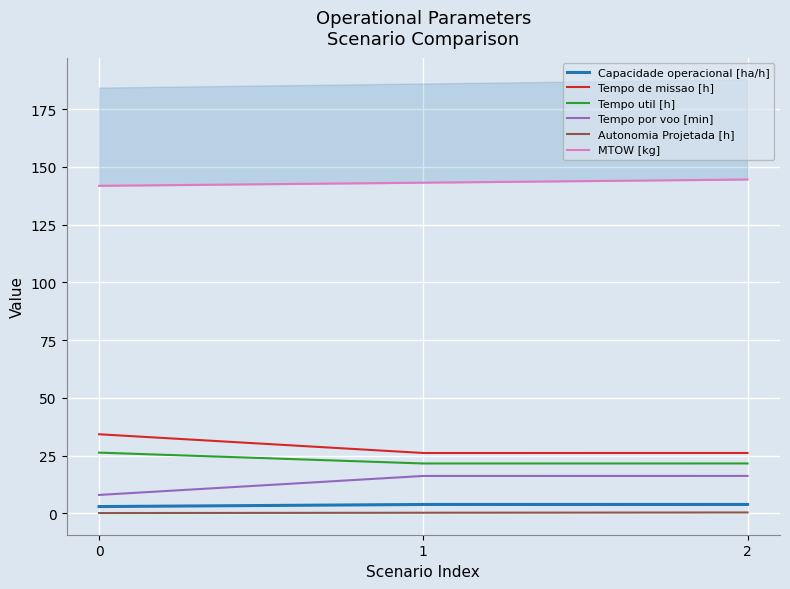

The Tempo util [h] series shows 26.3 at 0. True or false?

True